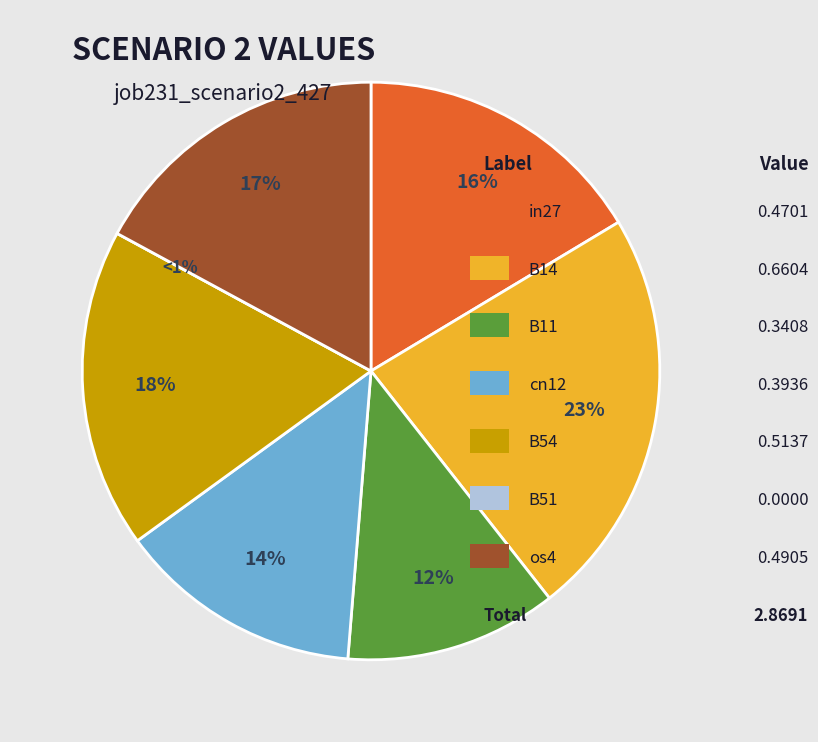

Is B51 the majority of the pie?

No